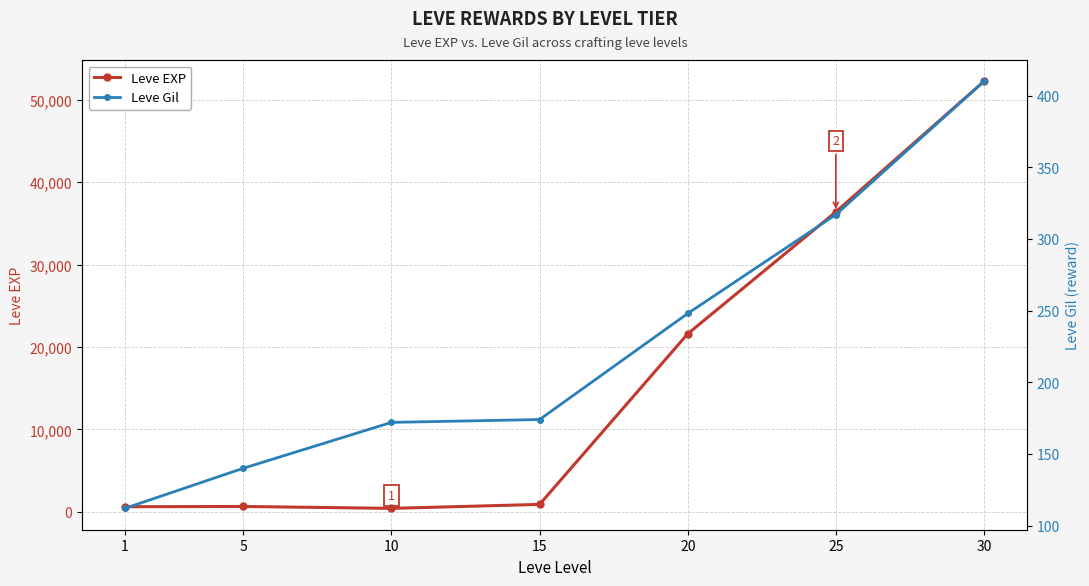

What is the difference between the highest and lowest values at 20?

21352